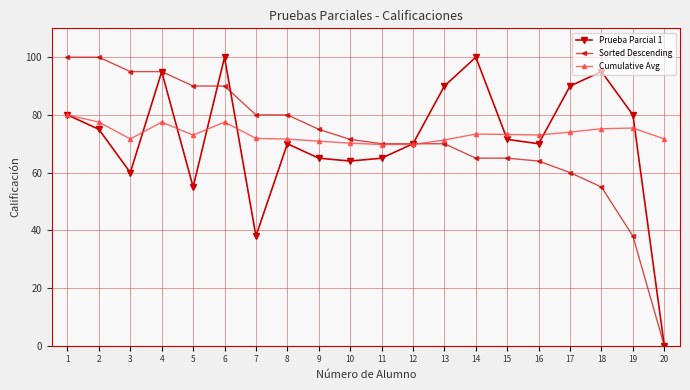

Which series has the largest total across all categories?

Cumulative Avg